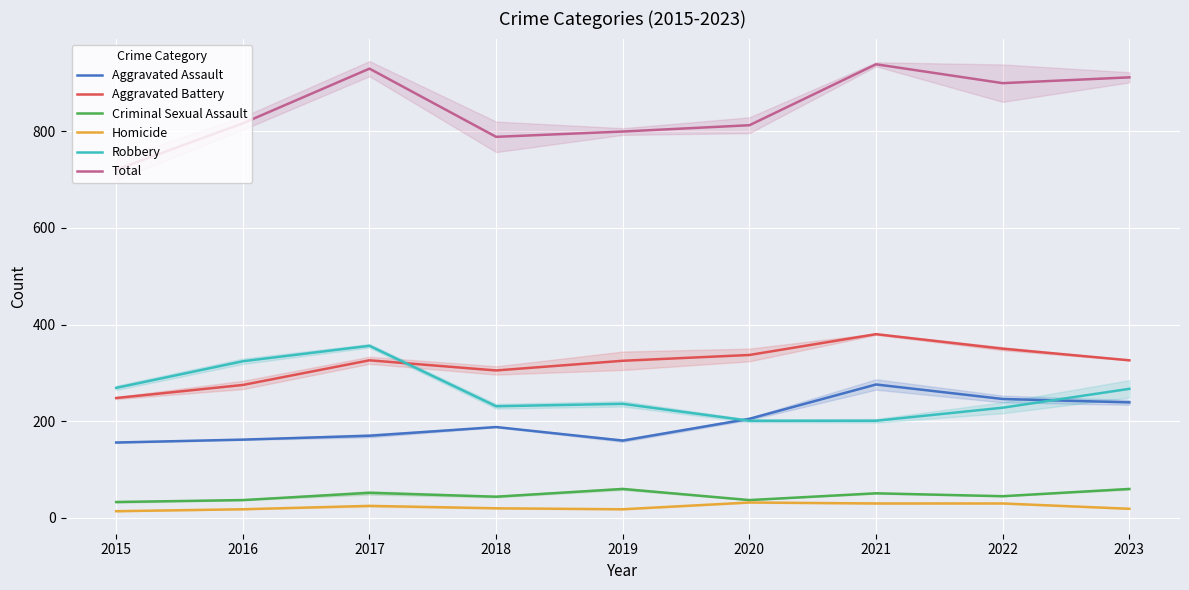

What is the difference between the maximum and minimum values in the Robbery series?

155